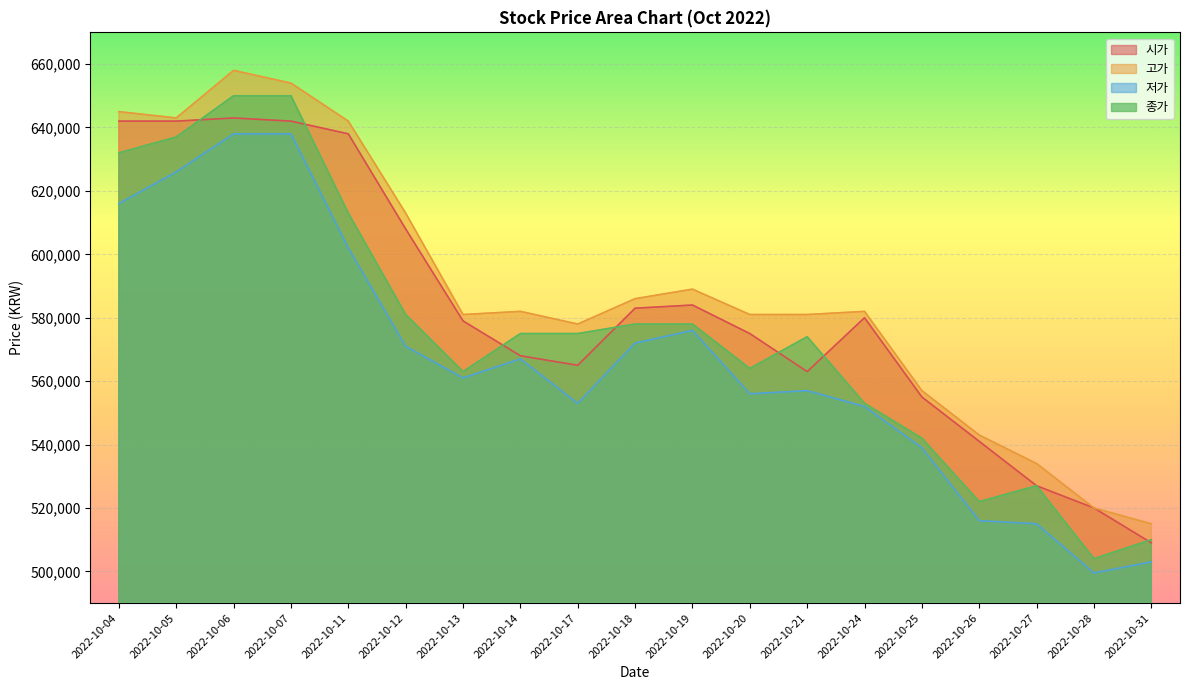

Where is the first local minimum for 시가?

2022-10-17